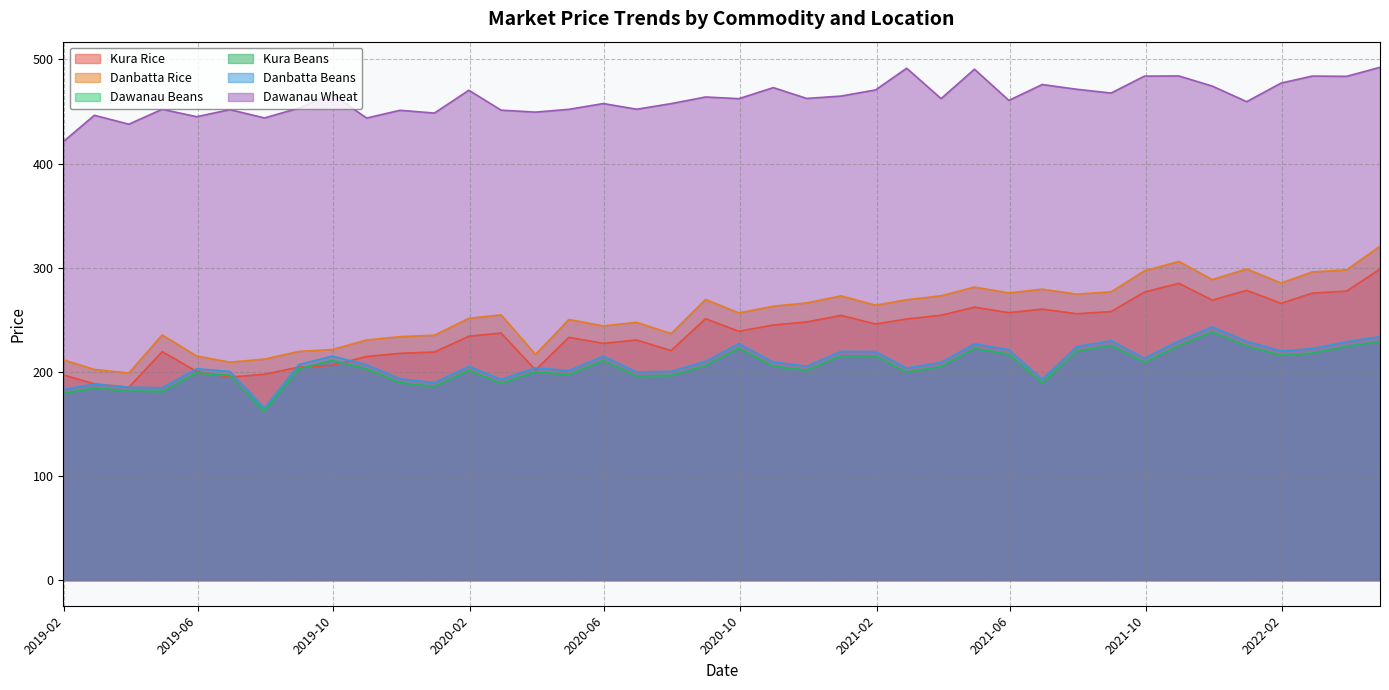

Is the value of Danbatta Rice at 2019-07-31 greater than the value of Dawanau Wheat at 2022-02-28?

No